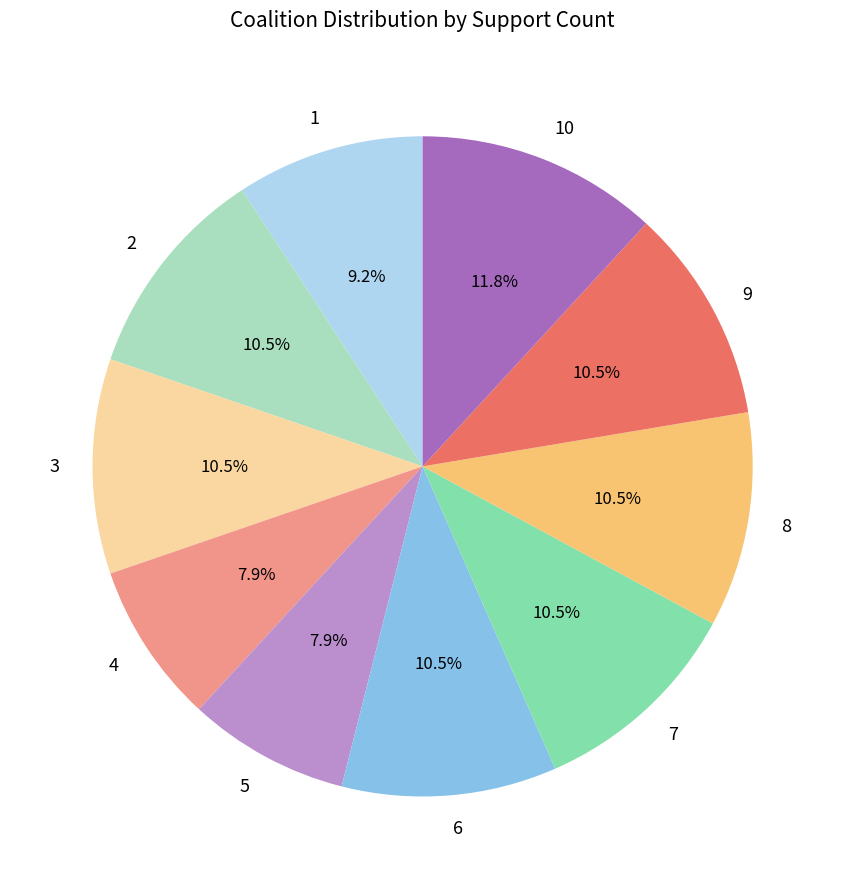

Does 1 account for over 50% of the chart?

No